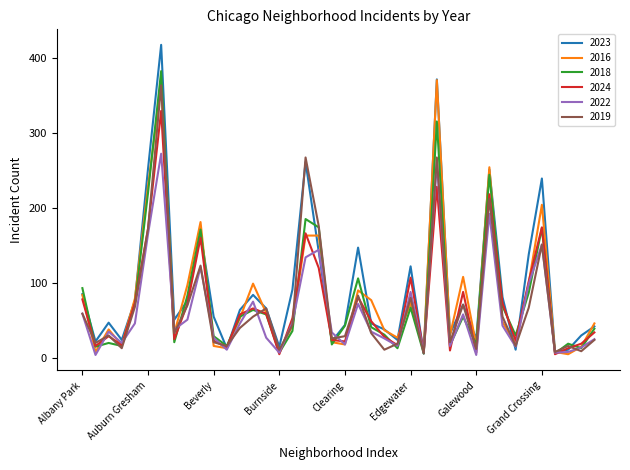

What is the maximum value for 2023?

417